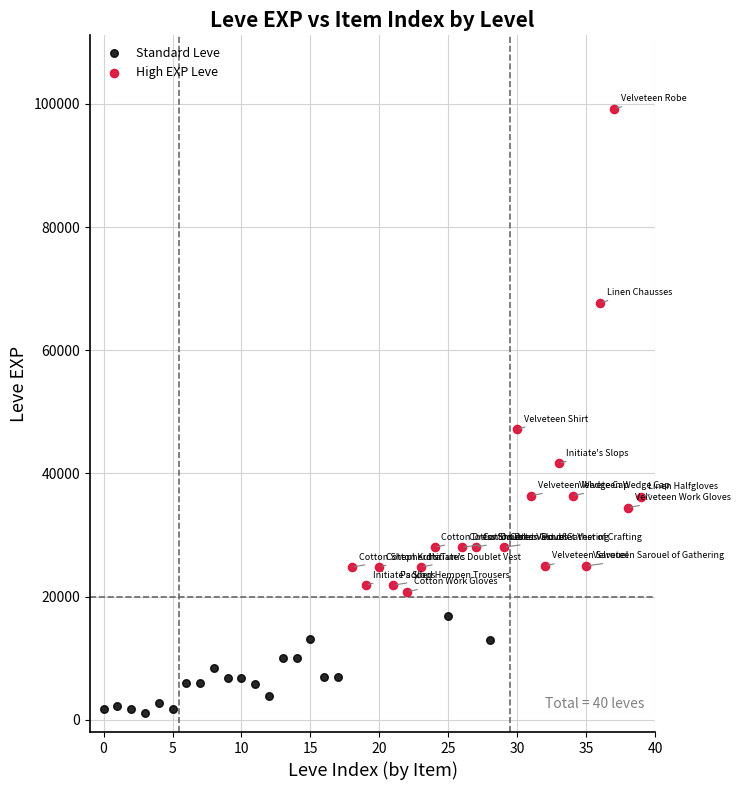

What are all the series names shown in the legend?

Standard Leve, High EXP Leve